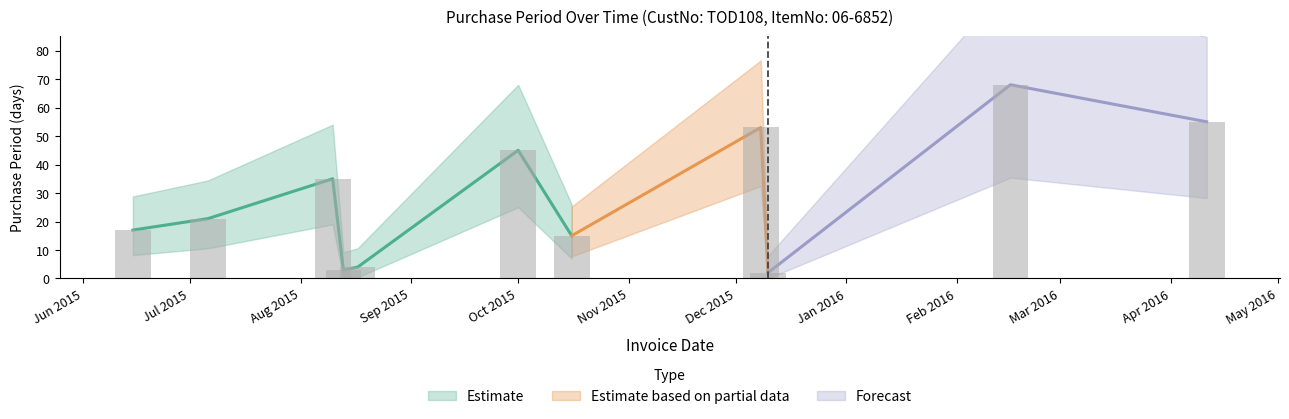

Approximately how many times larger is the value at 2015-06-15 compared to 2015-12-08?

0.3